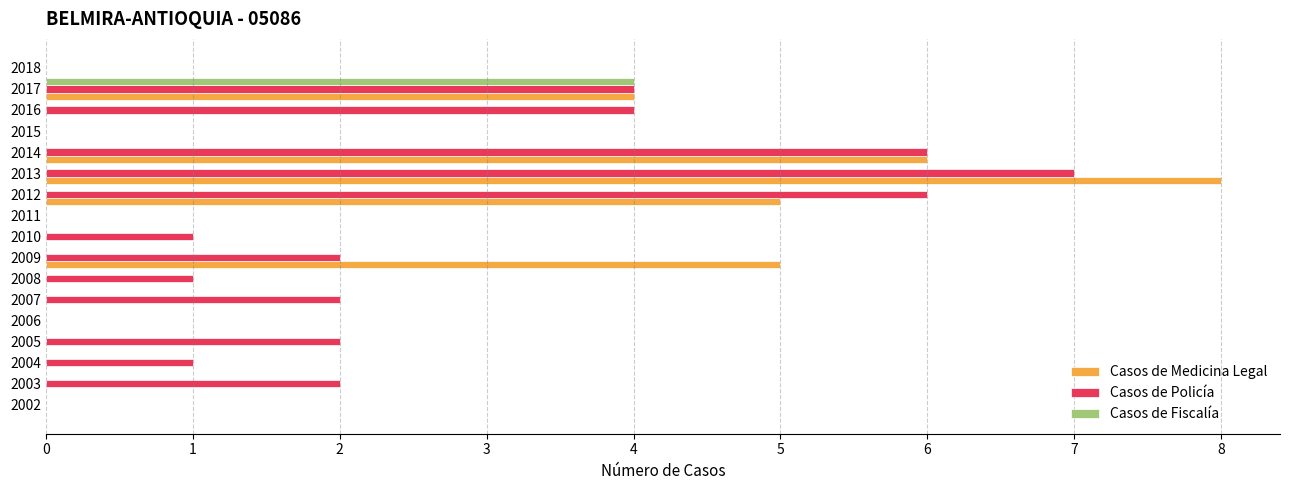

Between 2009 and 2013, which series saw the biggest shift?

Casos de Policía